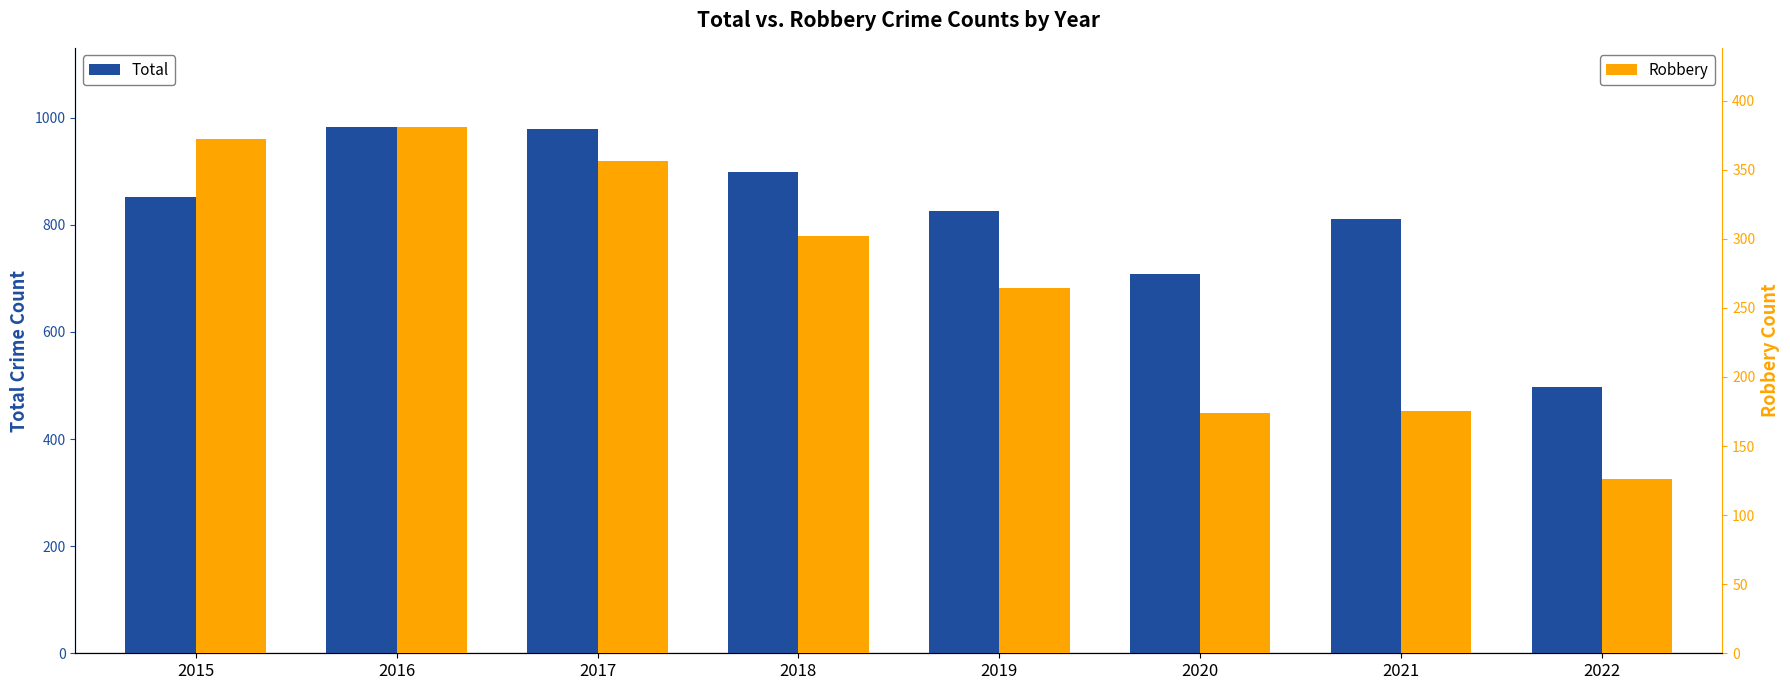

At how many categories does at least one series exceed 160?

8